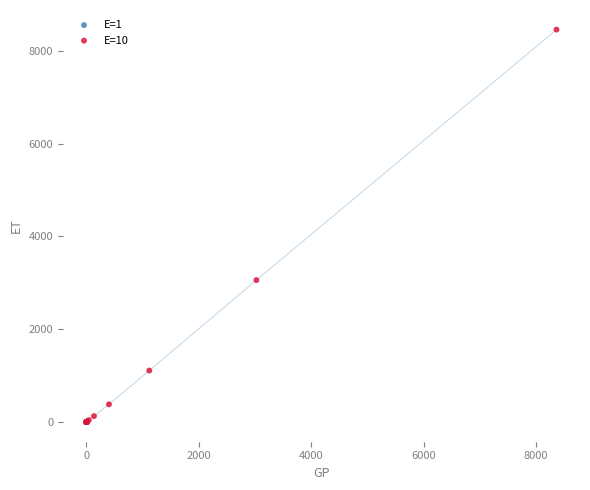

Which series contains the highest Y value?

E=10